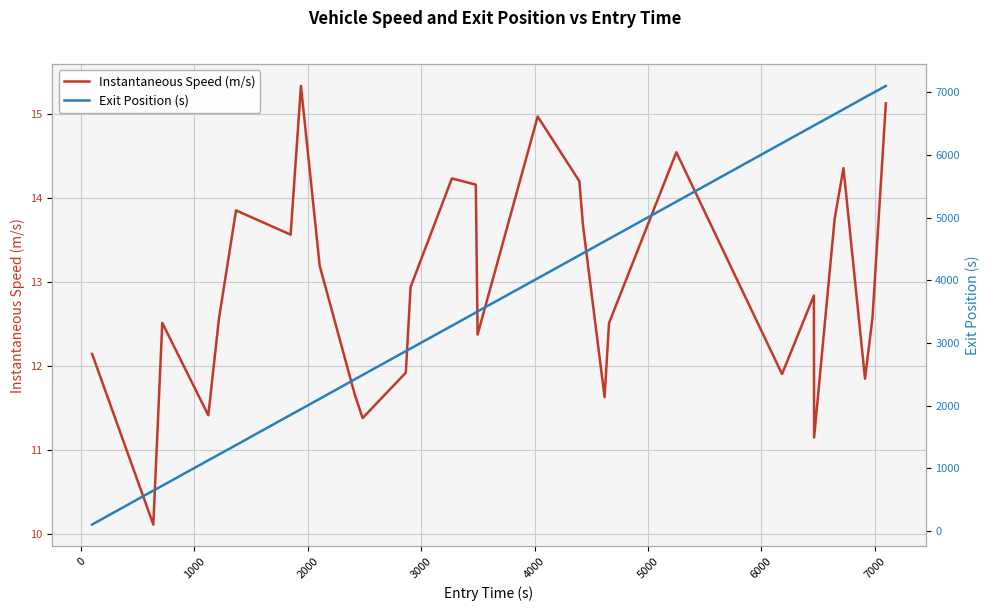

True or false: Instantaneous Speed (m/s) and Exit Position (s) intersect in this chart.

False